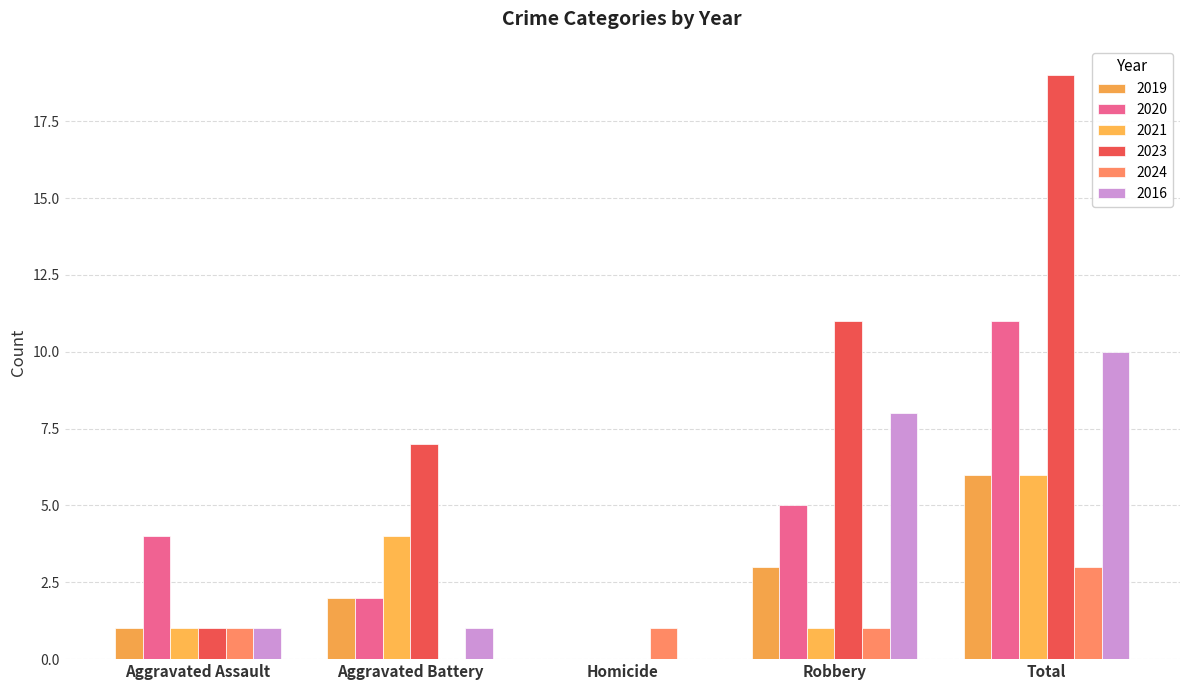

What is the spread (max minus min) of values at Total?

16